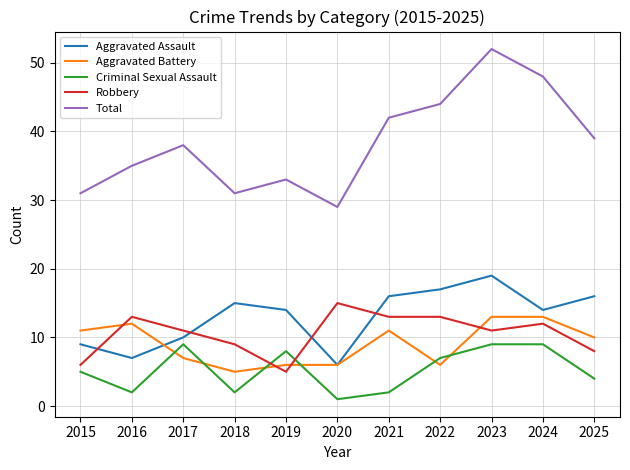

What is the approximate value of Total at 2019?

33